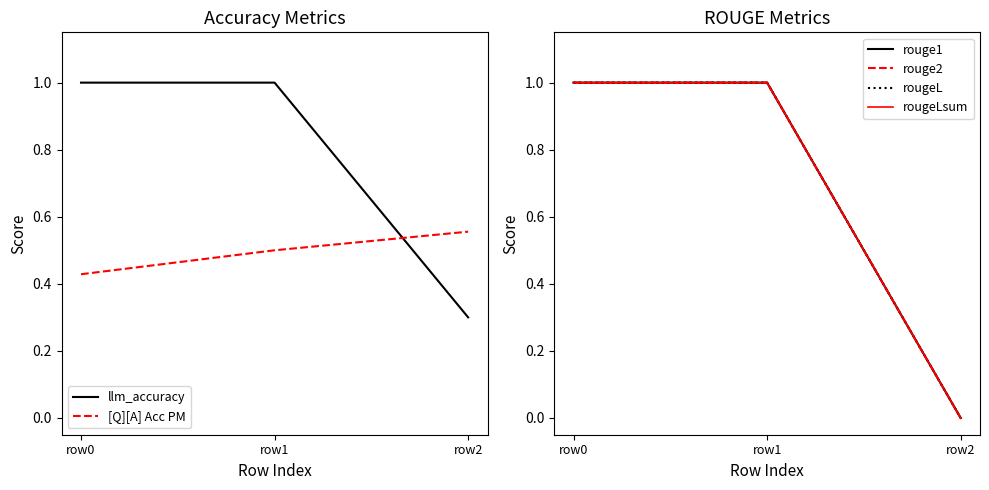

The rougeL series shows 1.0 at row0. True or false?

True